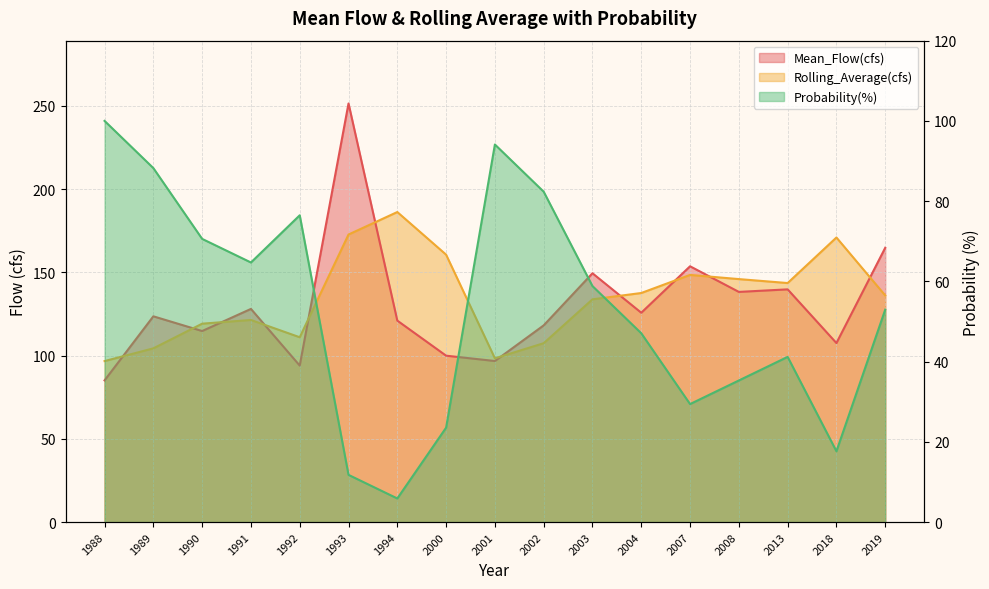

What is the maximum value shown in the chart?

251.4